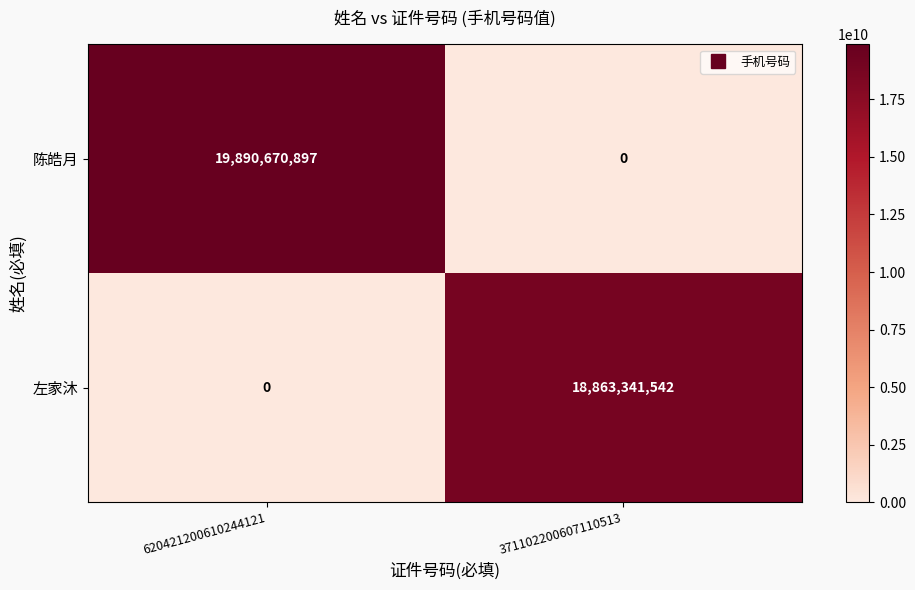

What is the spread (max minus min) of values at 620421200610244121?

19890670897